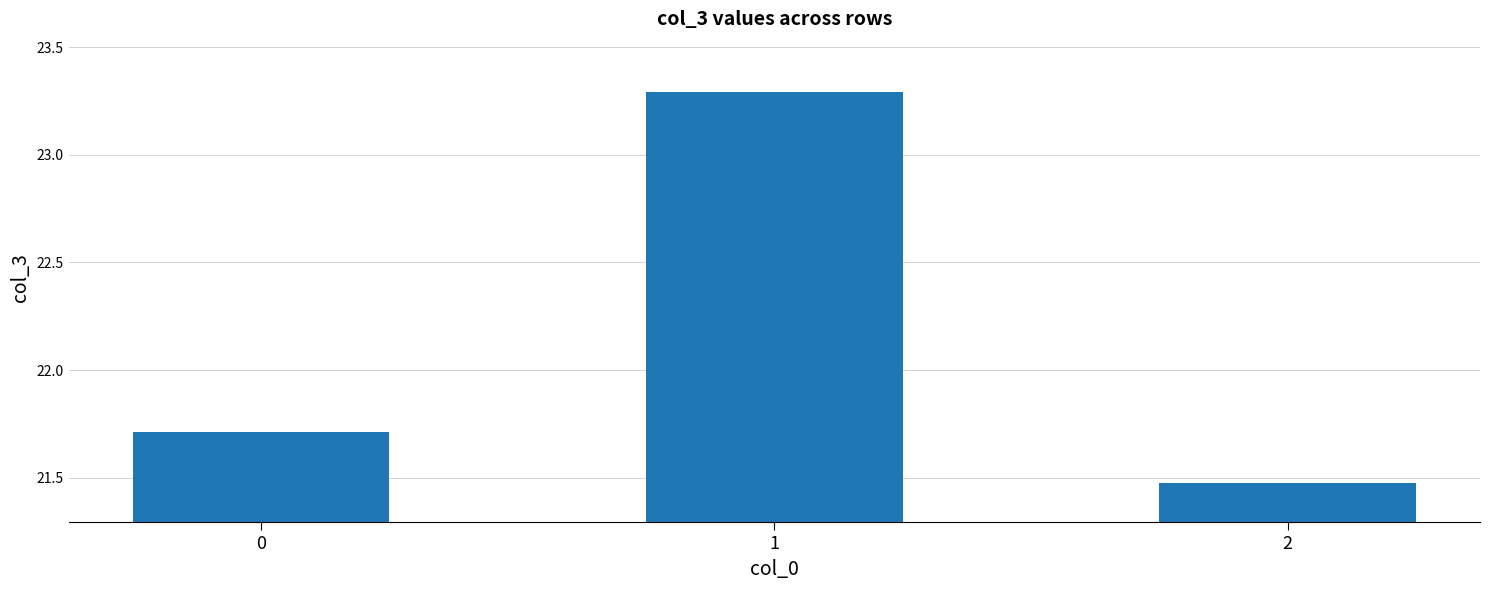

Rank the categories by value from highest to lowest.

1, 0, 2